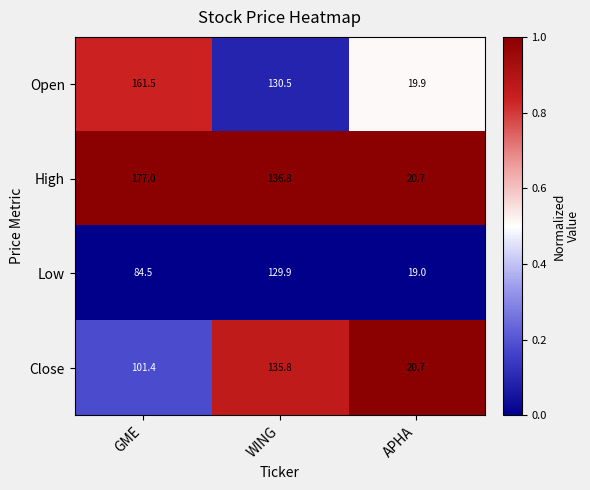

Is it true that Close equals 20.7 at APHA?

True